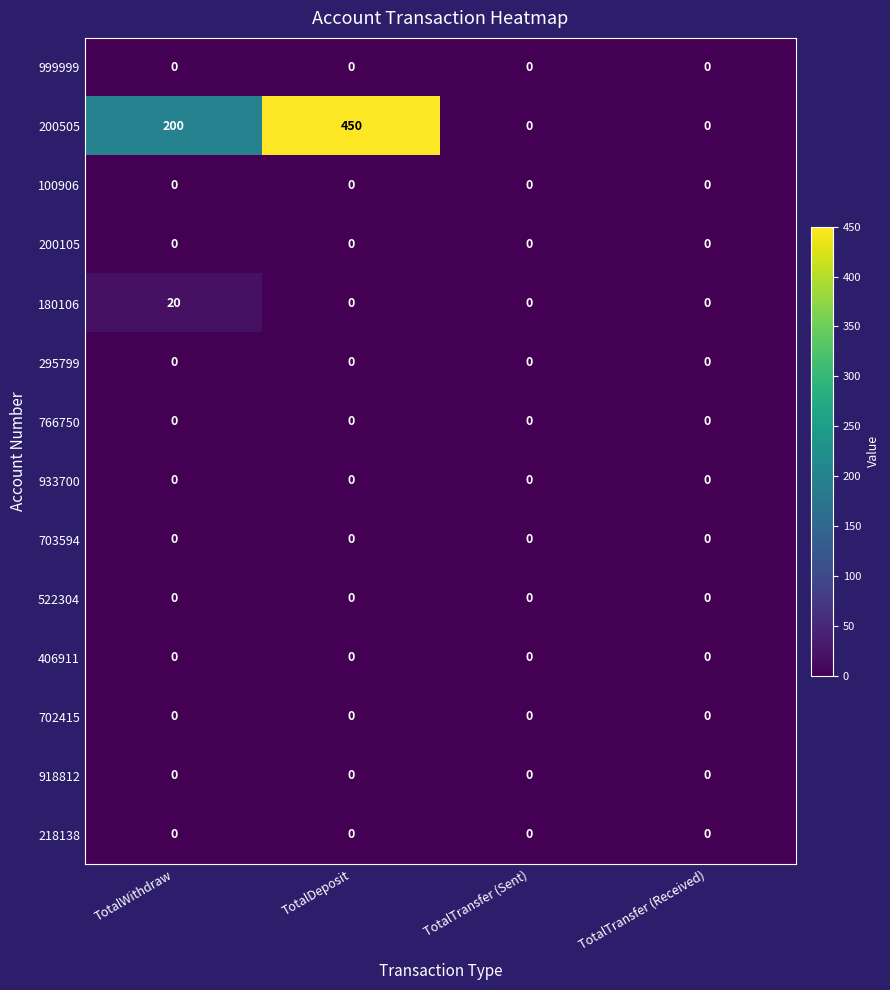

Is it true that 703594 equals 0 at TotalTransfer (Received)?

True